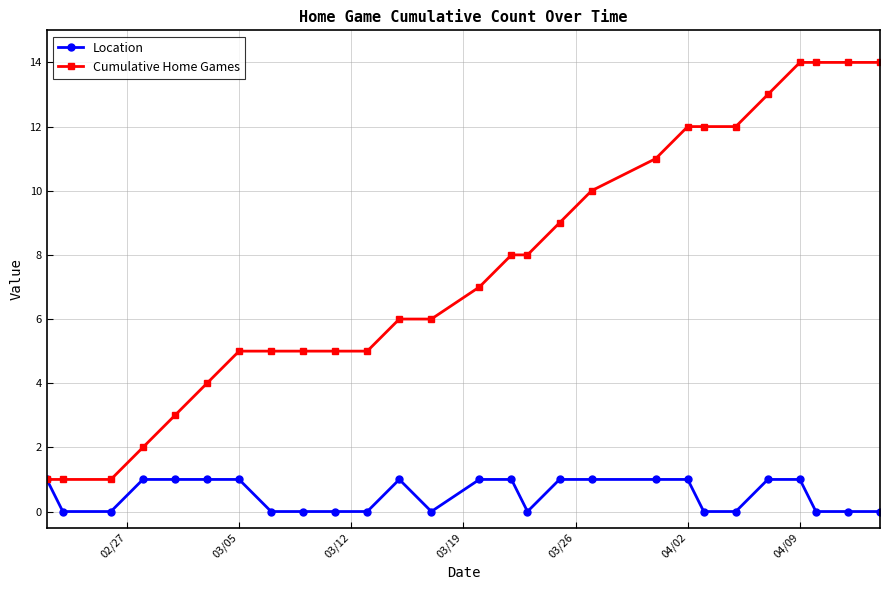

Which series has the widest spread of values?

Cumulative Home Games